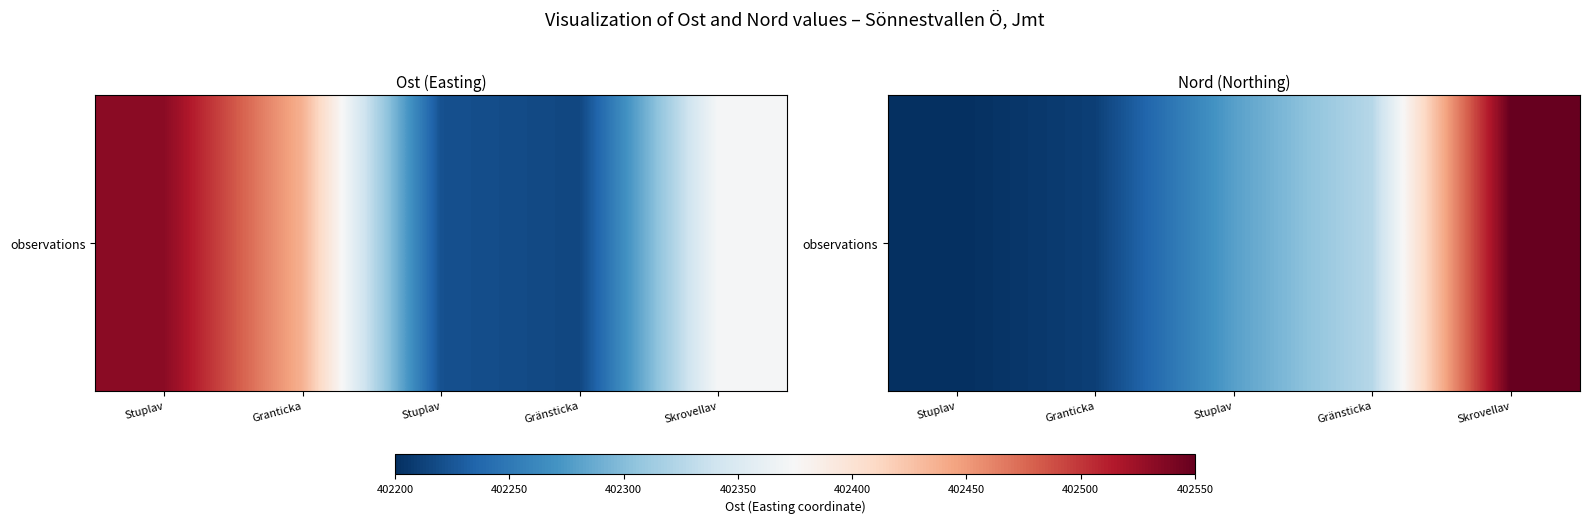

Read the value at Stuplav.

7020137.9